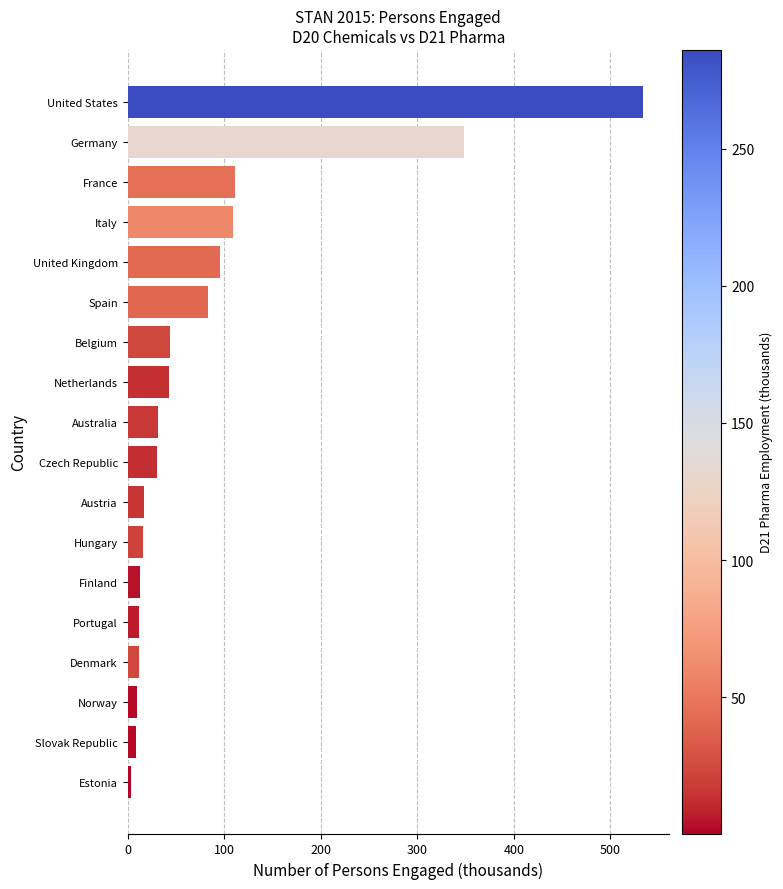

What is the approximate value at France?

111.0